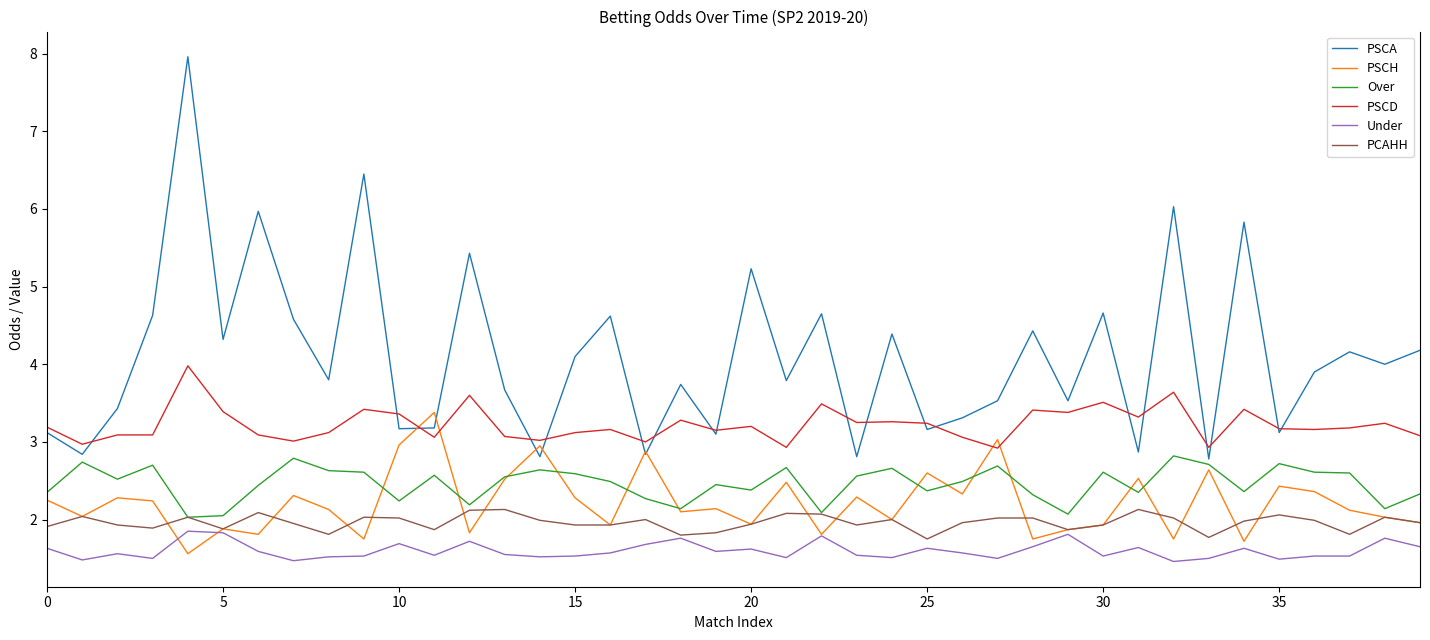

Which series has the widest spread of values?

PSCA